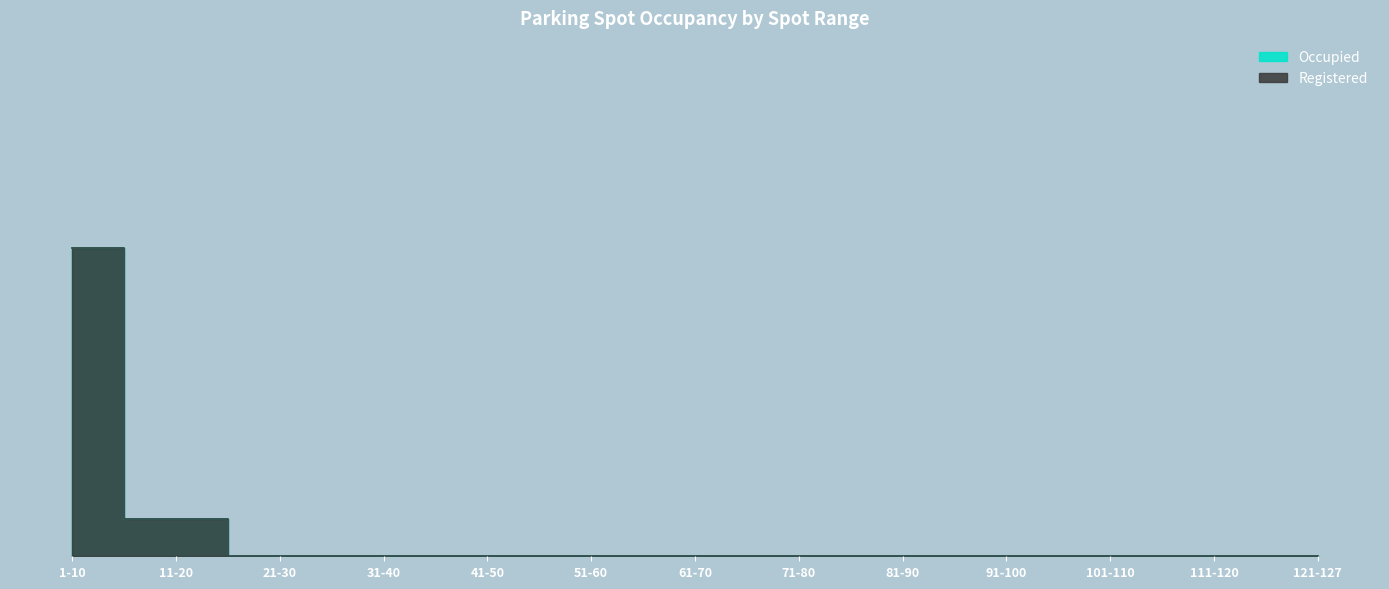

Is the value of Registered at 7 greater than the value of Occupied at 1?

No